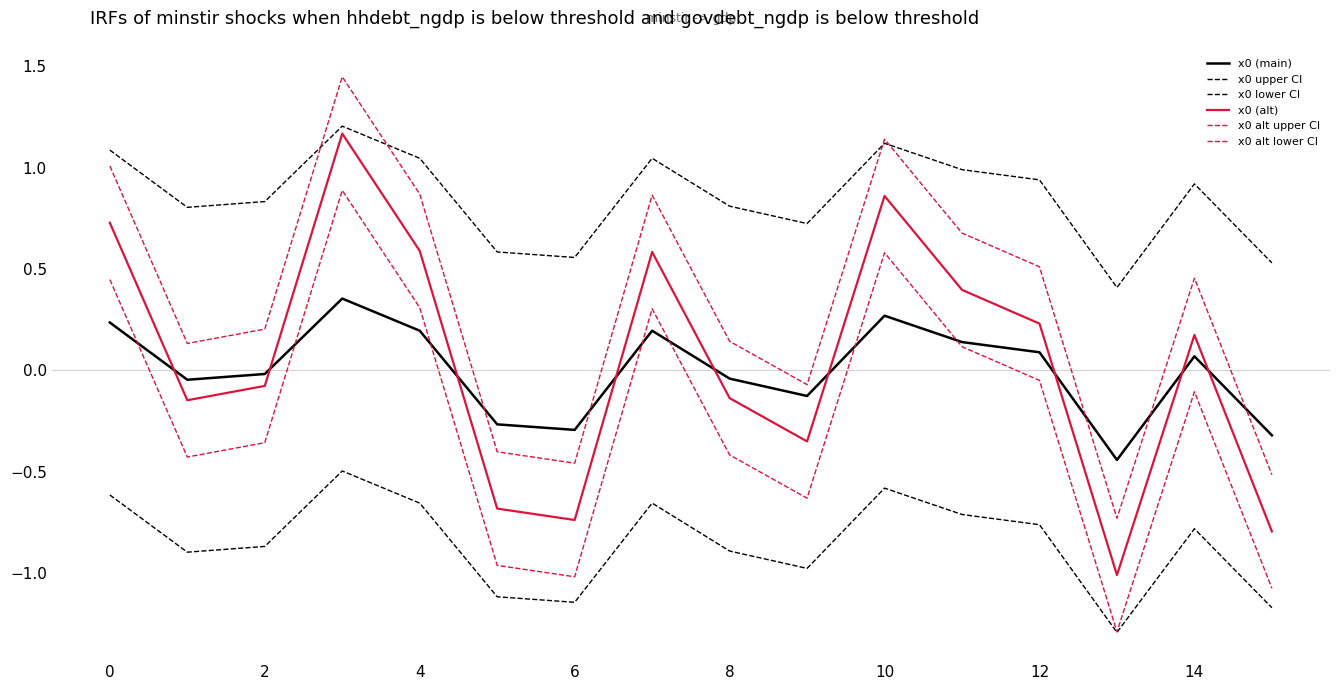

Which series has the largest range (max minus min)?

x0 (alt)